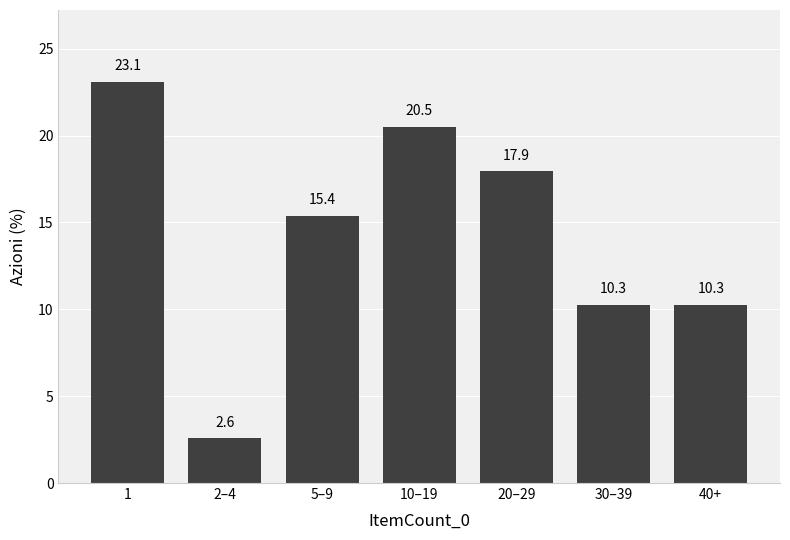

Reading left to right, extract all data points from this chart.

1=23.1	2–4=2.6	5–9=15.4	10–19=20.5	20–29=17.9	30–39=10.3	40+=10.3